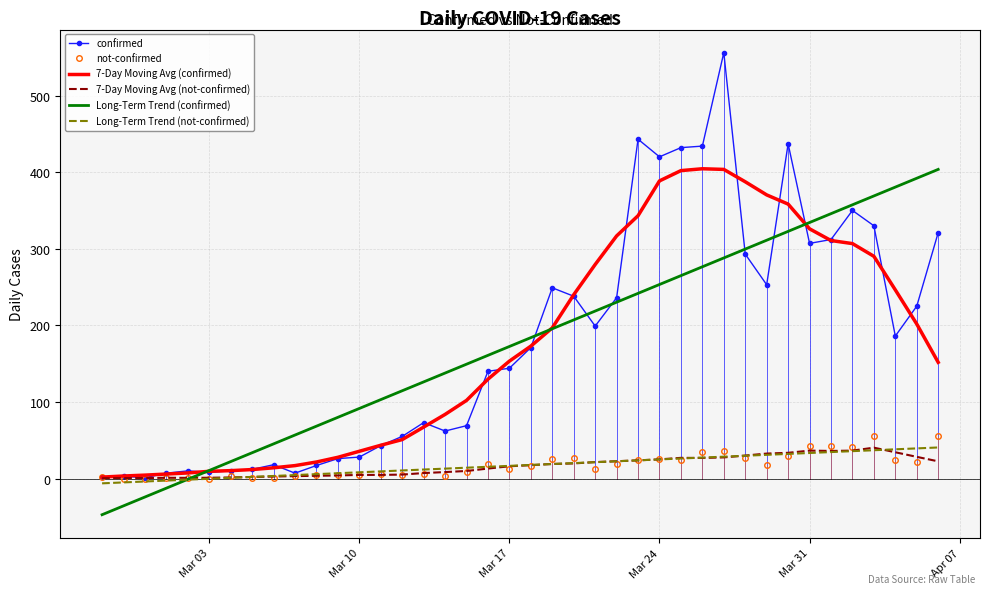

Which series has the largest range (max minus min)?

confirmed